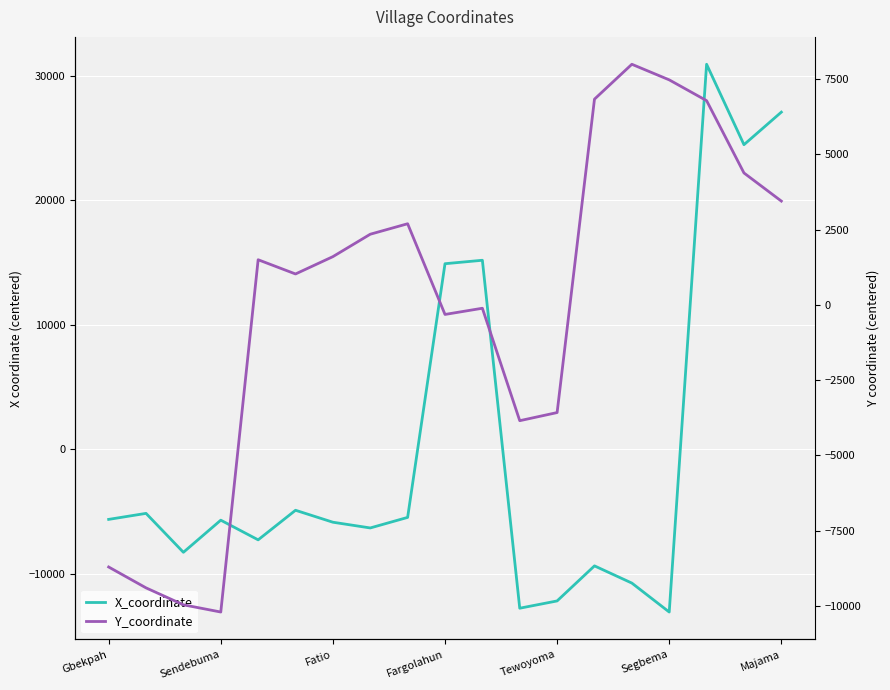

True or false: X_coordinate has more than 1 points higher than both neighbors.

True